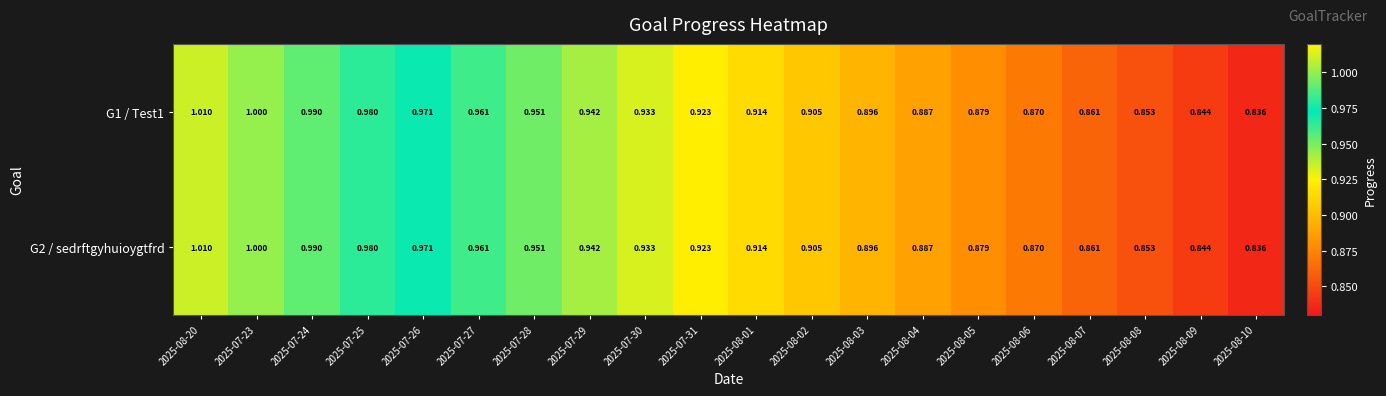

Is the value of G2 / sedrftgyhuioygtfrd at 2025-07-25 greater than the value of G1 / Test1 at 2025-07-30?

Yes